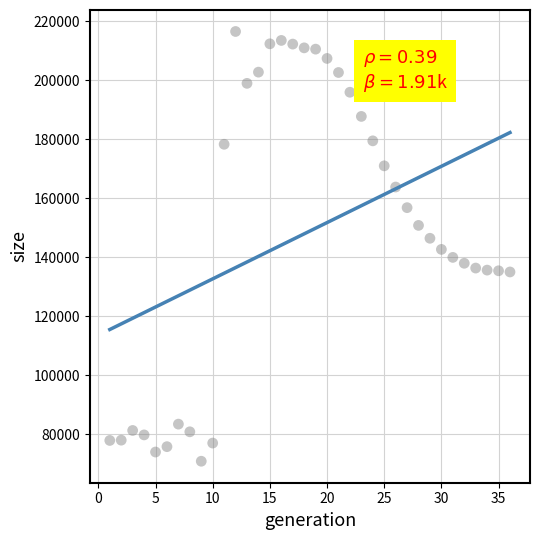

What is the range of Y values (max minus min)?

145615